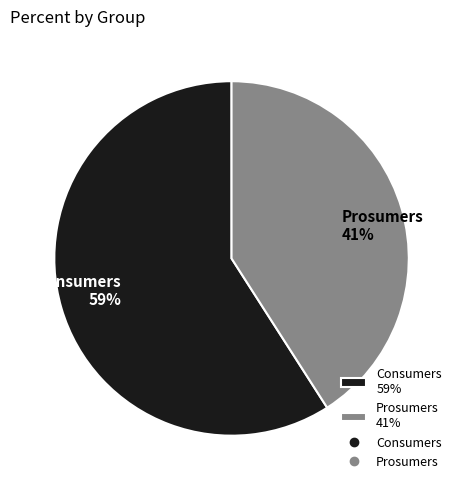

Rank the categories by value from highest to lowest.

Consumers, Prosumers